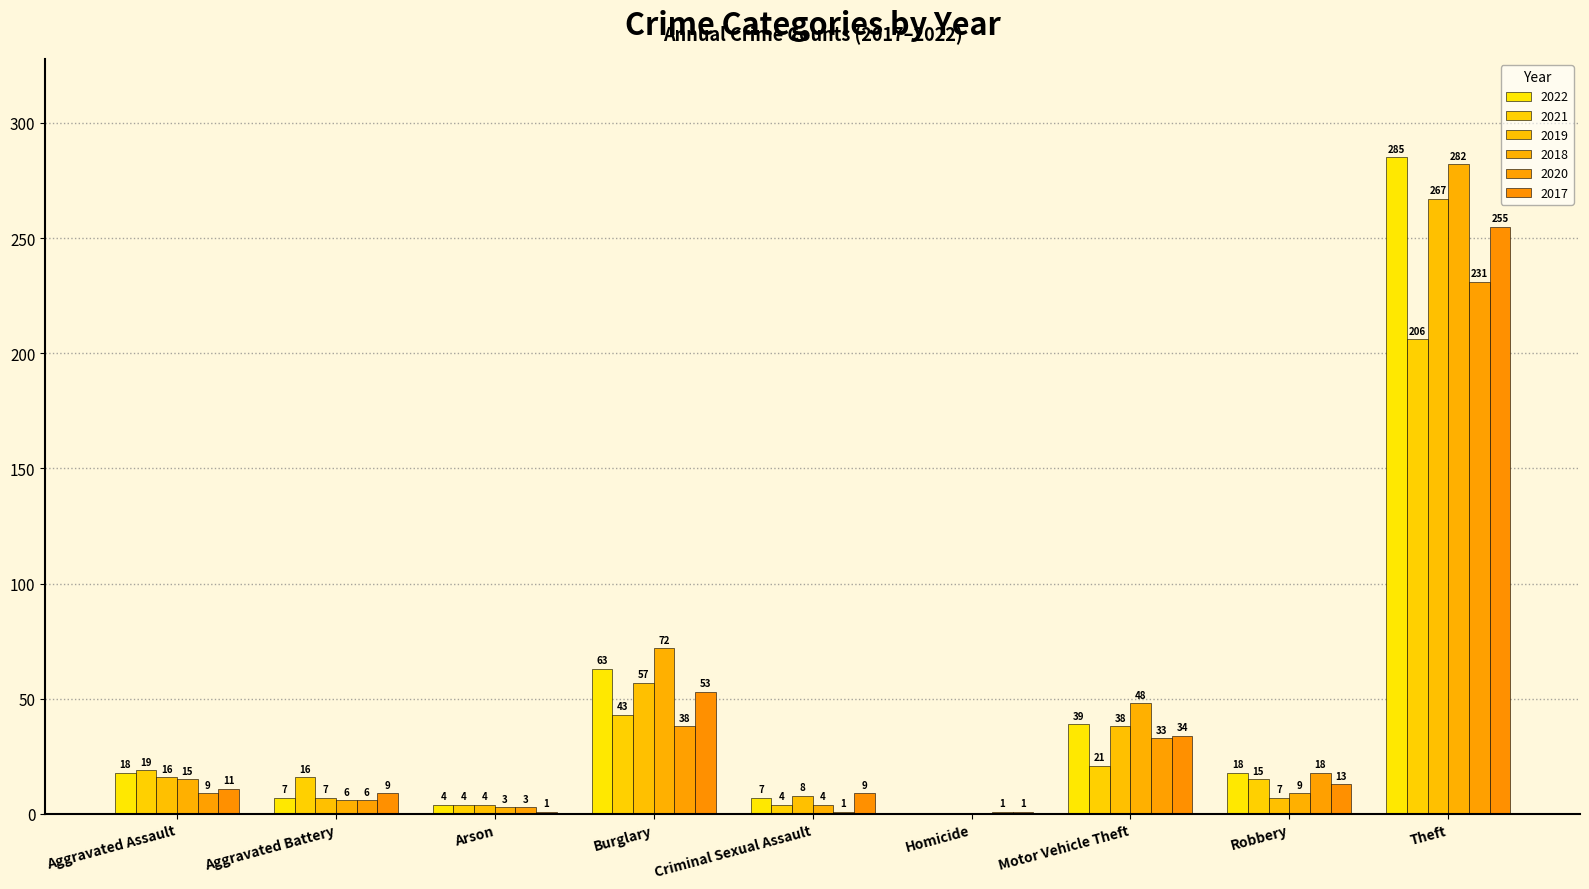

Is the value of 2022 at Robbery greater than the value of 2017 at Theft?

No